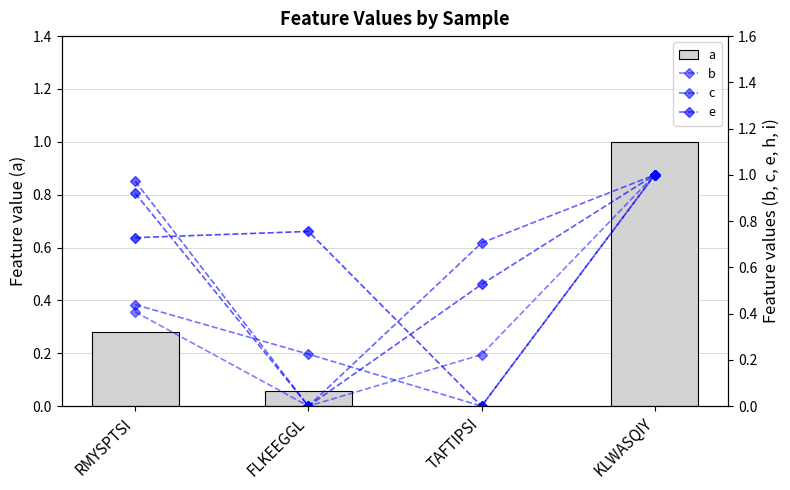

List the labels in order of e value, smallest first.

FLKEEGGL, TAFTIPSI, RMYSPTSI, KLWASQIY